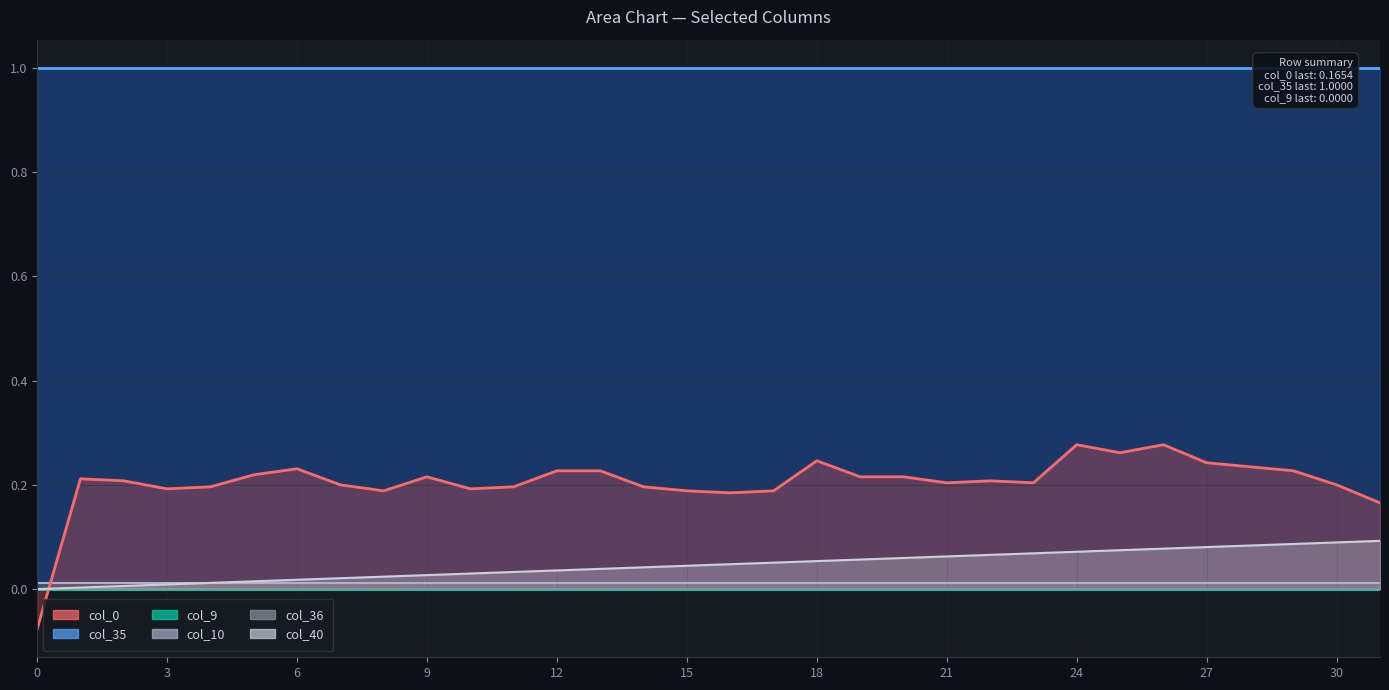

Between 24 and 2, which is larger?

24